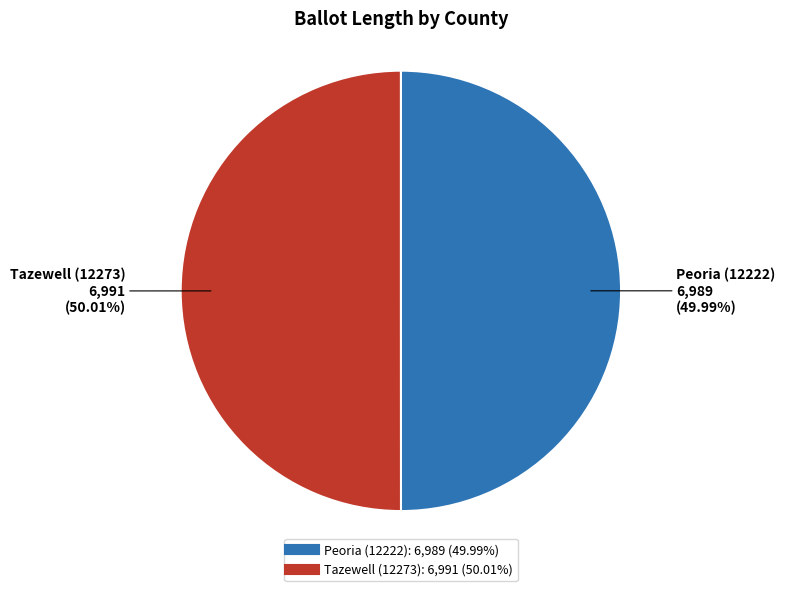

What is the ratio of the value at Tazewell (12273) to the value at Peoria (12222)?

1.0